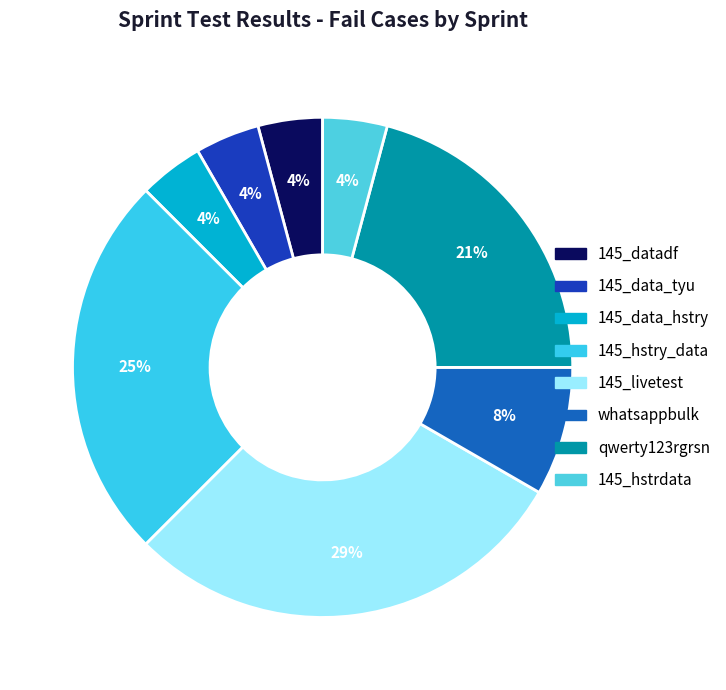

How many segments does this pie chart have?

8